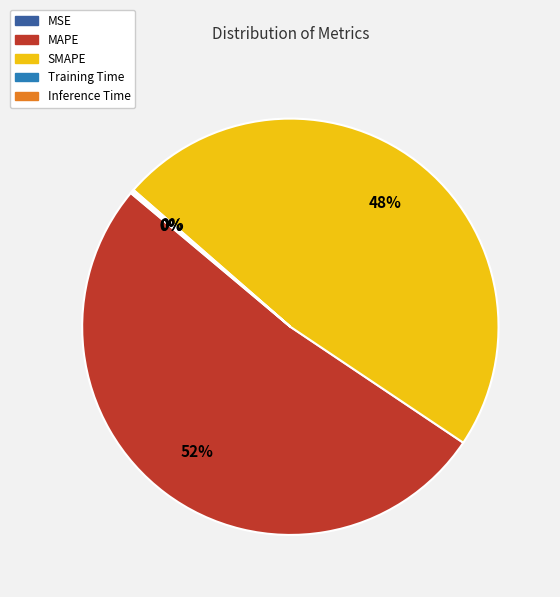

Approximately how many times larger is the value at MAPE compared to SMAPE?

1.1